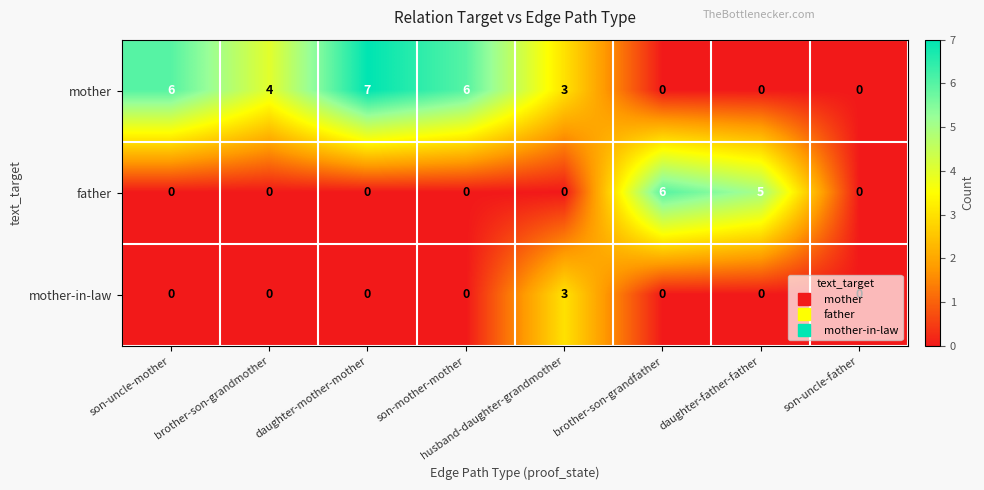

Rank the series by their average value, from lowest to highest.

mother-in-law, father, mother